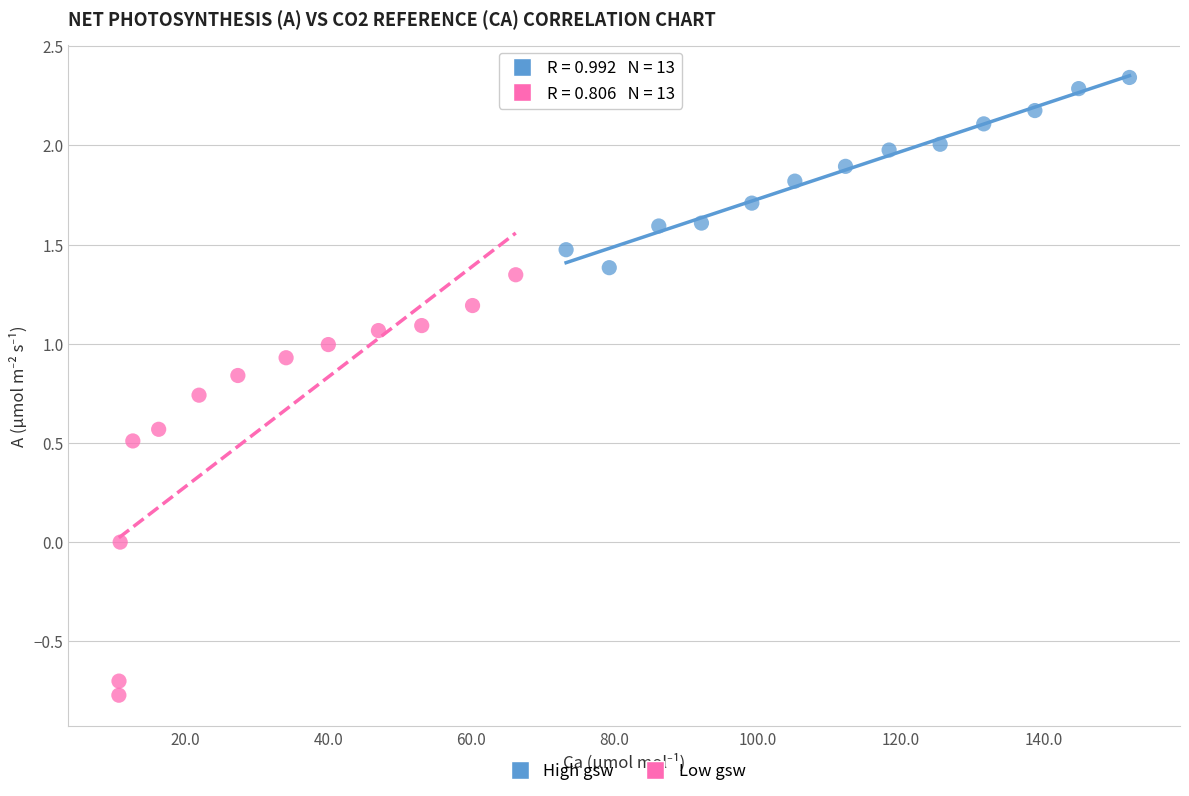

Which series has the largest Y range (max minus min)?

Low gsw